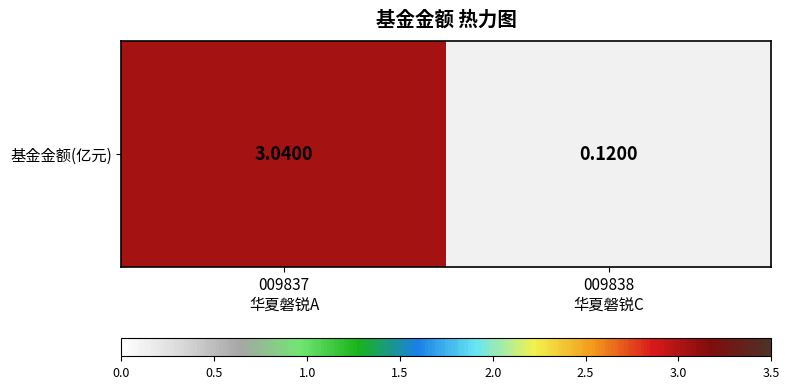

What is the difference between the values at 009837
华夏磐锐A and 009838
华夏磐锐C?

2.9